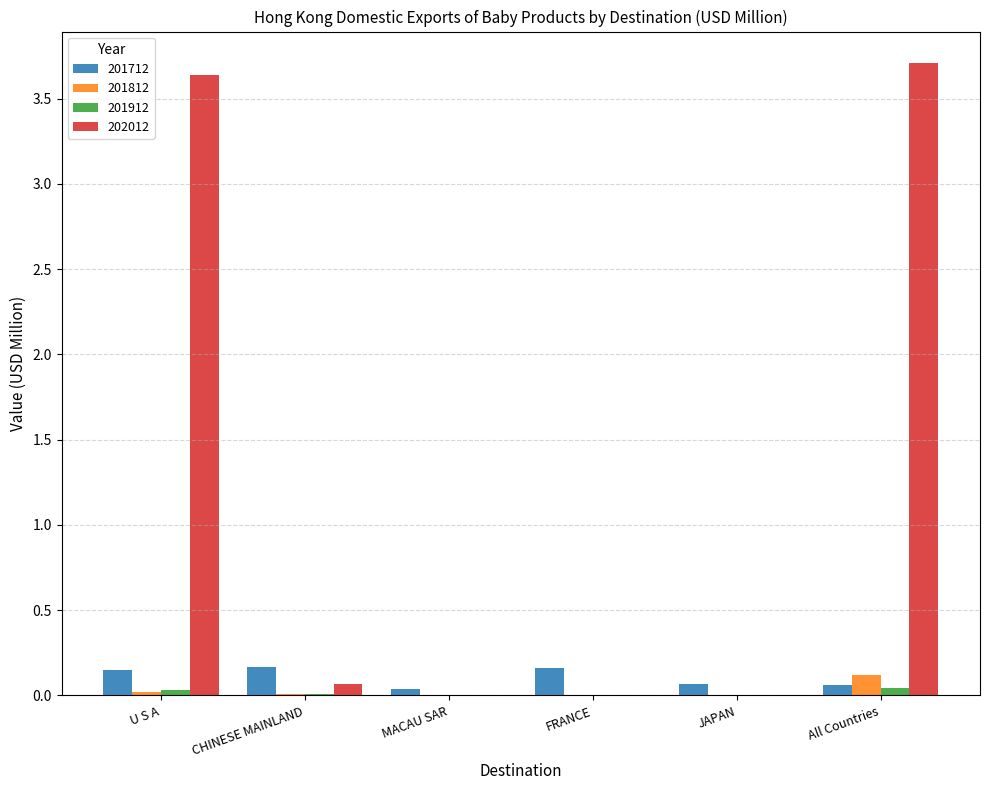

Which series has the widest spread of values?

202012